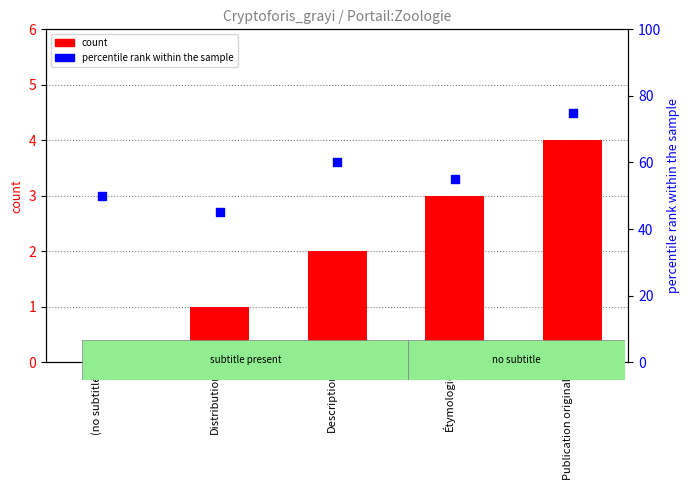

Which series contains the lowest Y value?

count